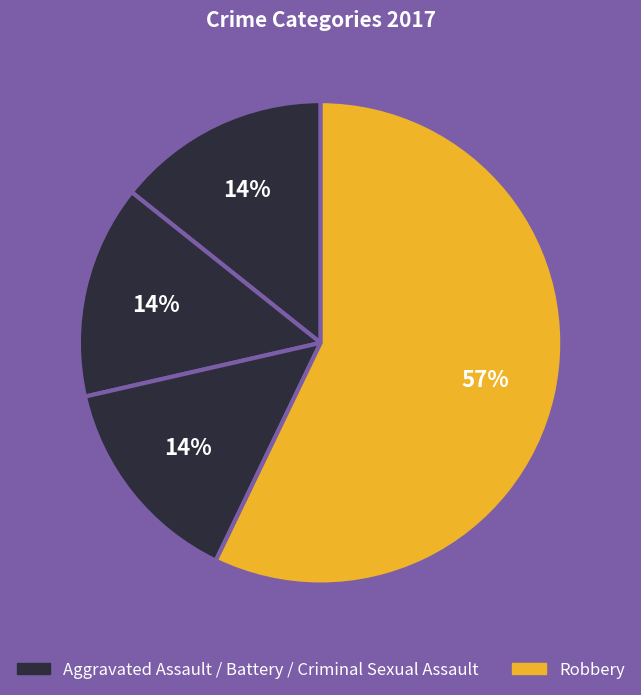

How many segments does this pie chart have?

4